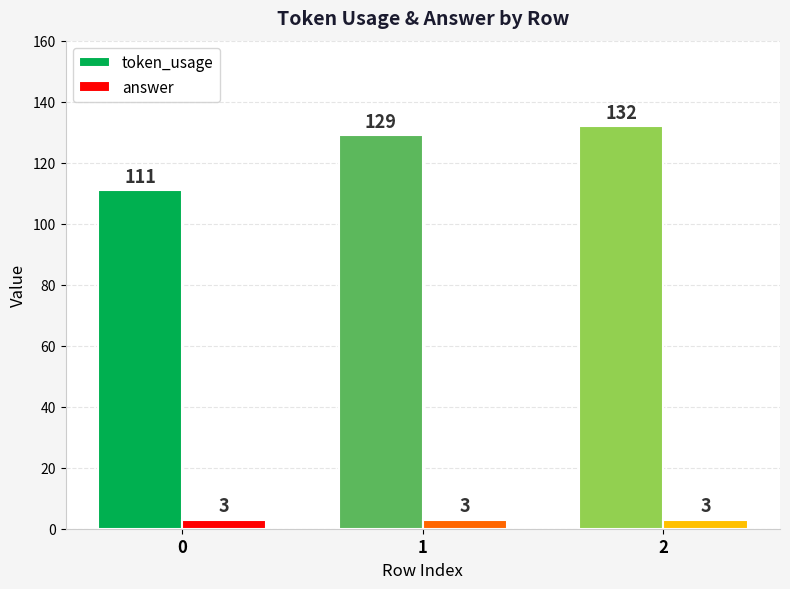

What value does the token_usage series have at 0, to the nearest 5?

110